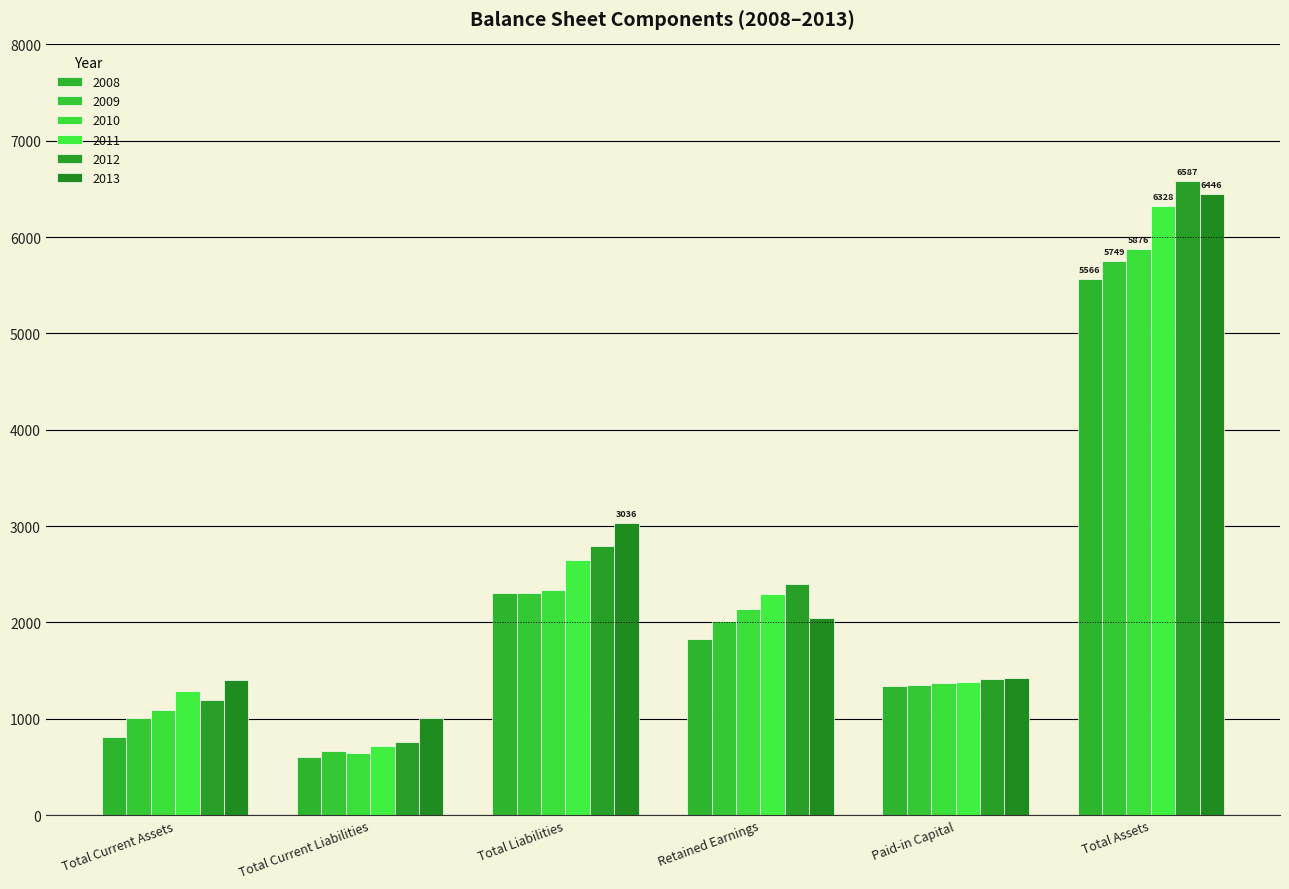

True or false: 2010 has a value of 2136 at Retained Earnings.

True